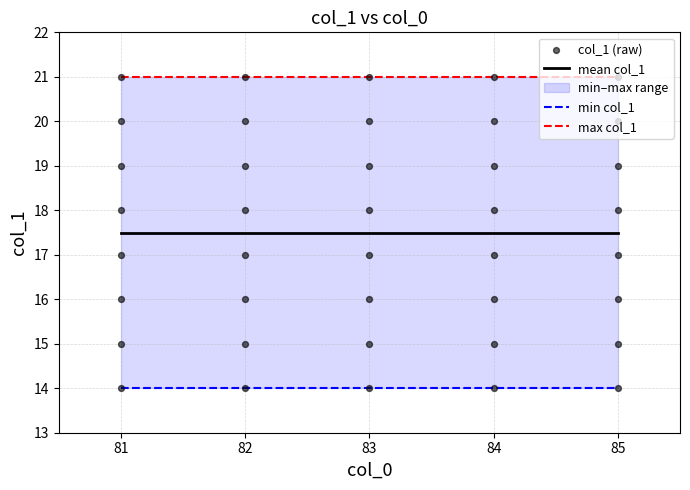

Between 84 and 81, which is larger?

84